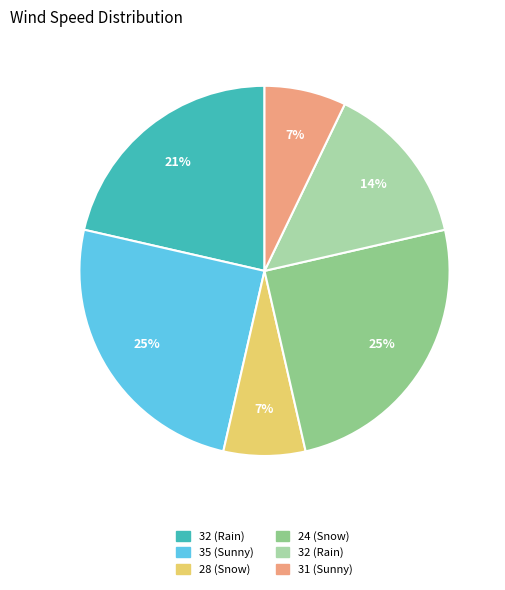

To the nearest percent, what is the difference between the largest and smallest slice percentages?

18%